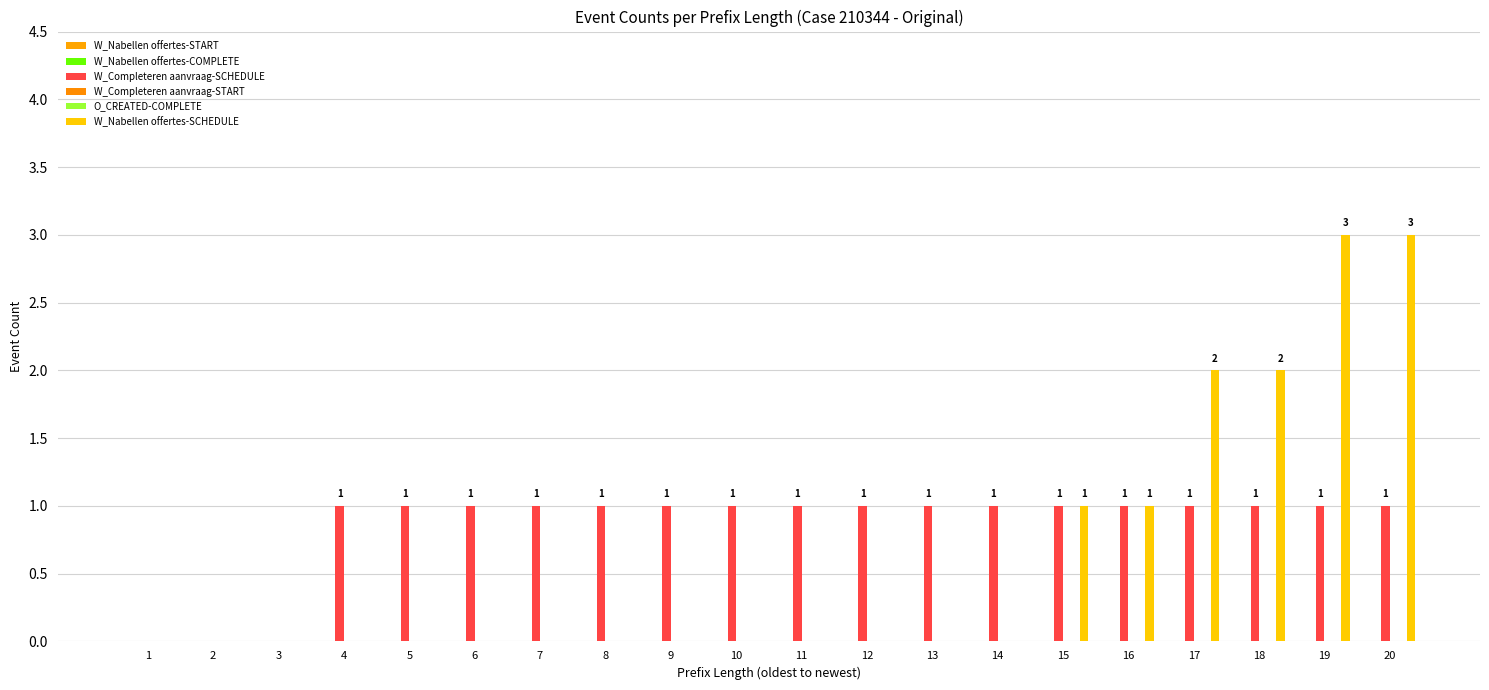

The O_CREATED-COMPLETE series shows 0 at 2. True or false?

True